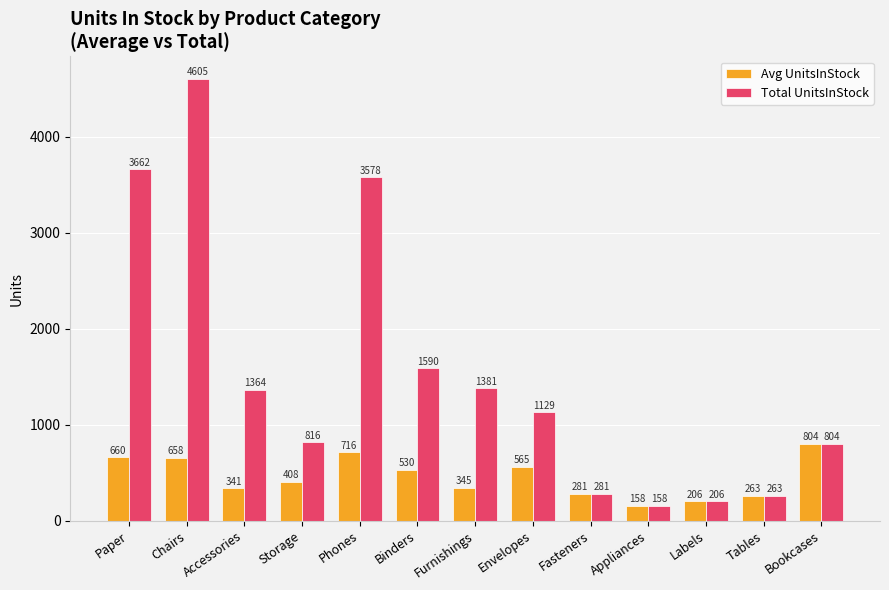

Which label corresponds to the largest value in the chart?

Chairs